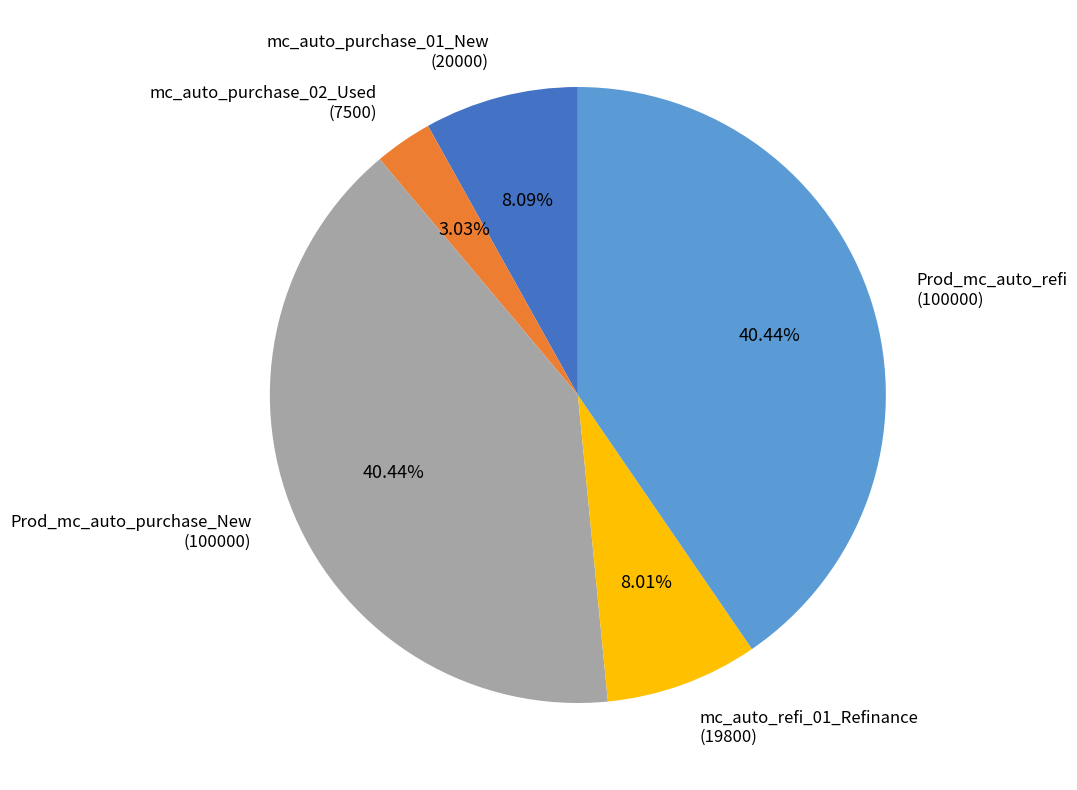

Does Prod_mc_auto_refi (100000) account for over 50% of the chart?

No